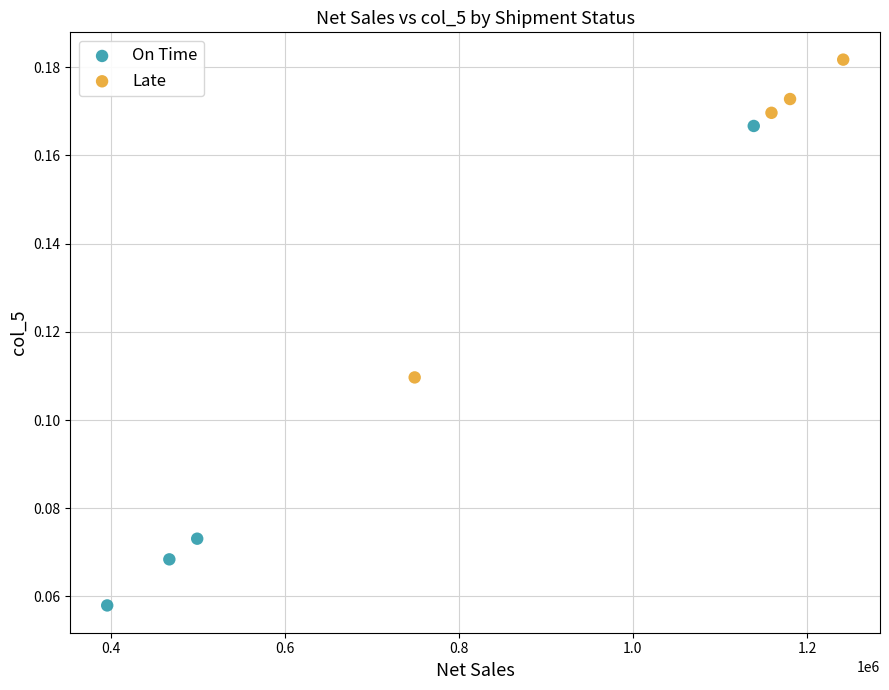

Which series has the largest Y range (max minus min)?

On Time